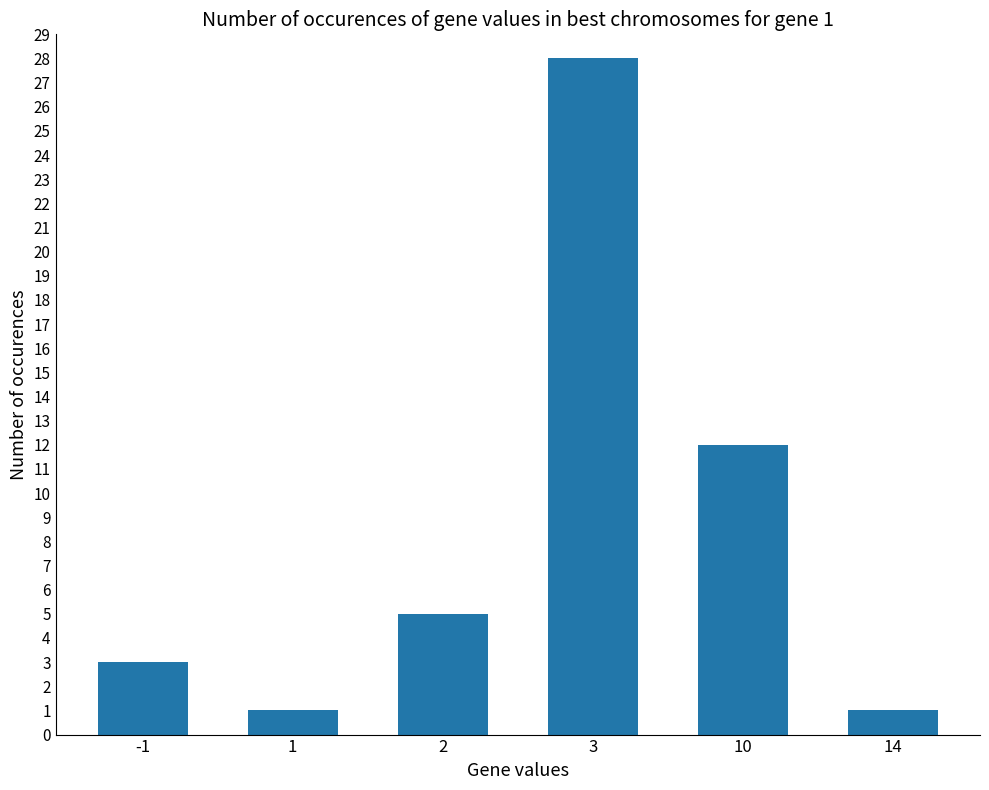

Reading left to right, list all the values displayed in this chart.

-1=3	1=1	2=5	3=28	10=12	14=1